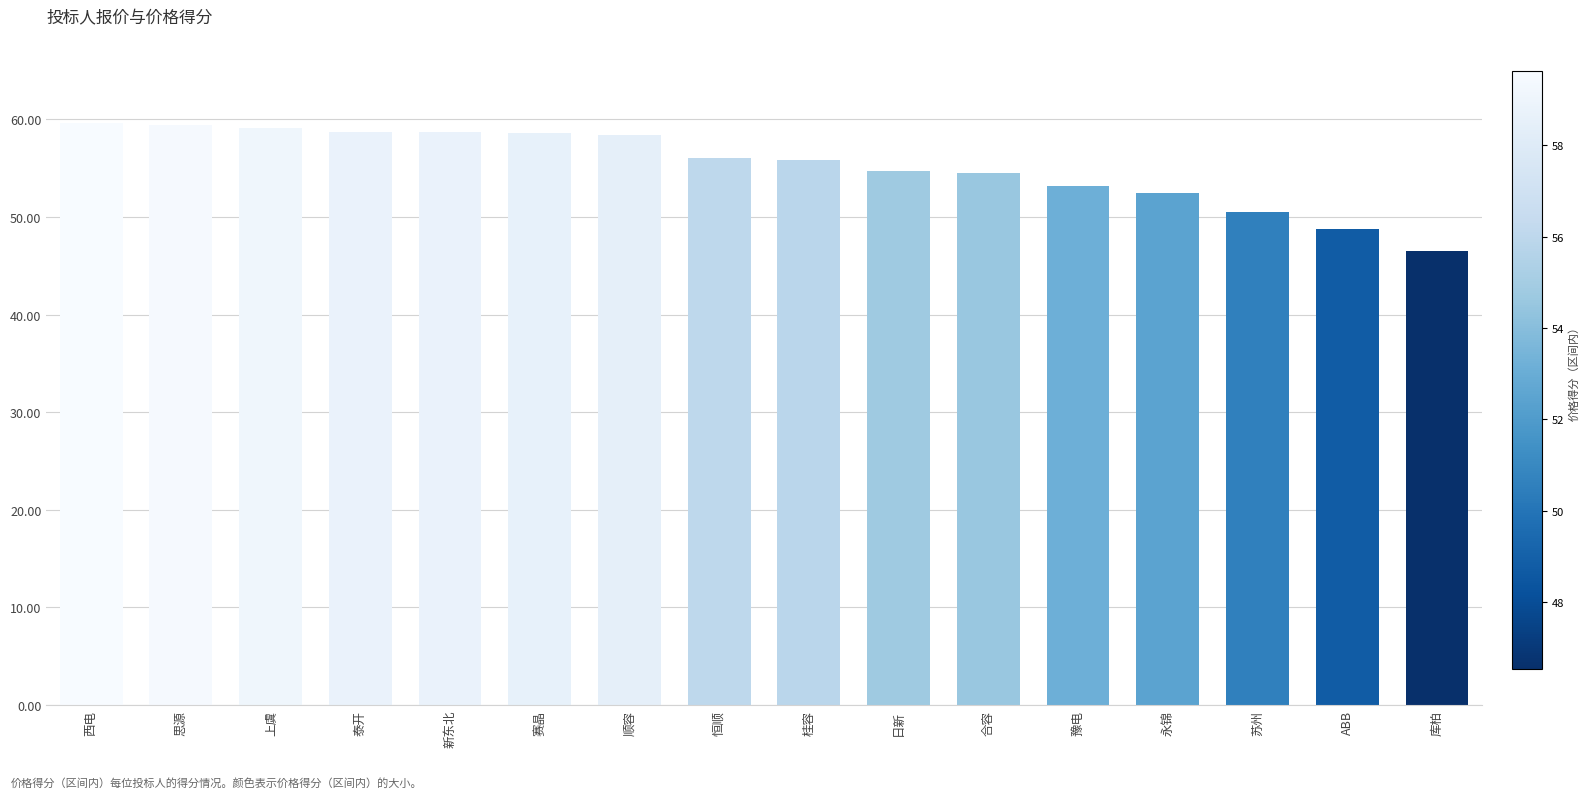

The chart shows a value of 26.8 at 思源. True or false?

False